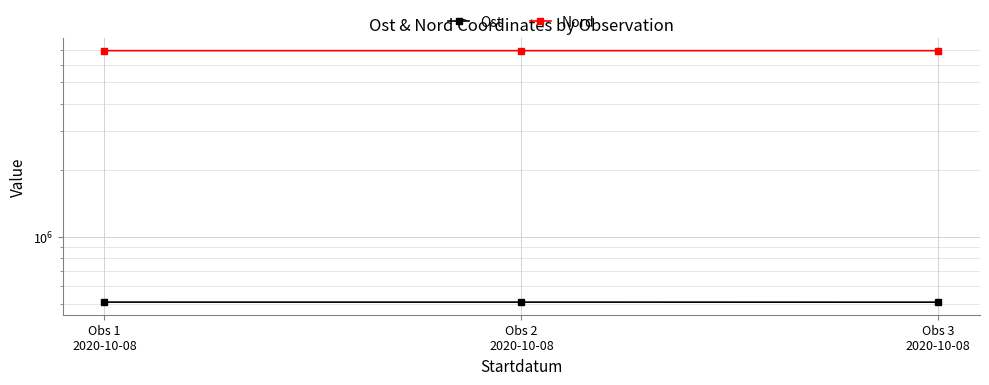

What is the sum of the Nord values at Obs 2
2020-10-08 and Obs 3
2020-10-08?

13863627.8